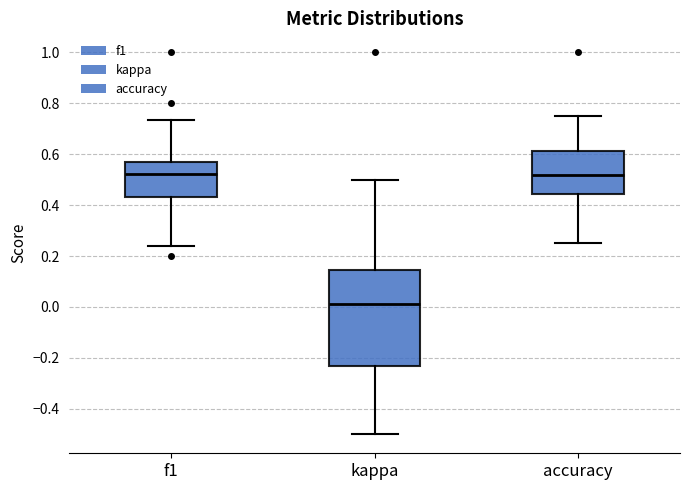

Which box's median line is the lowest?

kappa